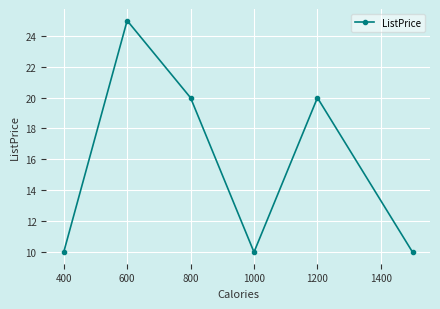

What is the sum of all values?

94.9